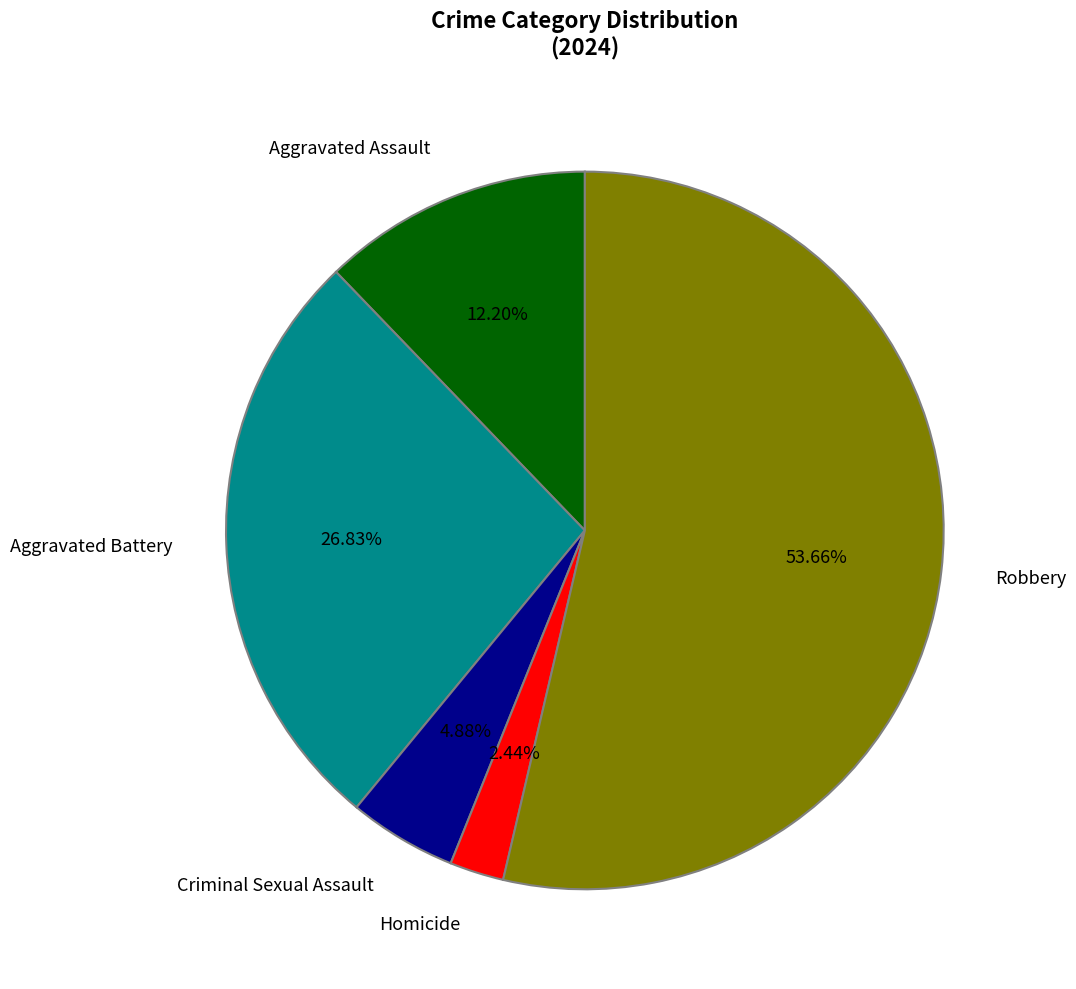

To the nearest percent, what is the difference between the Aggravated Assault and Robbery slice percentages?

41%